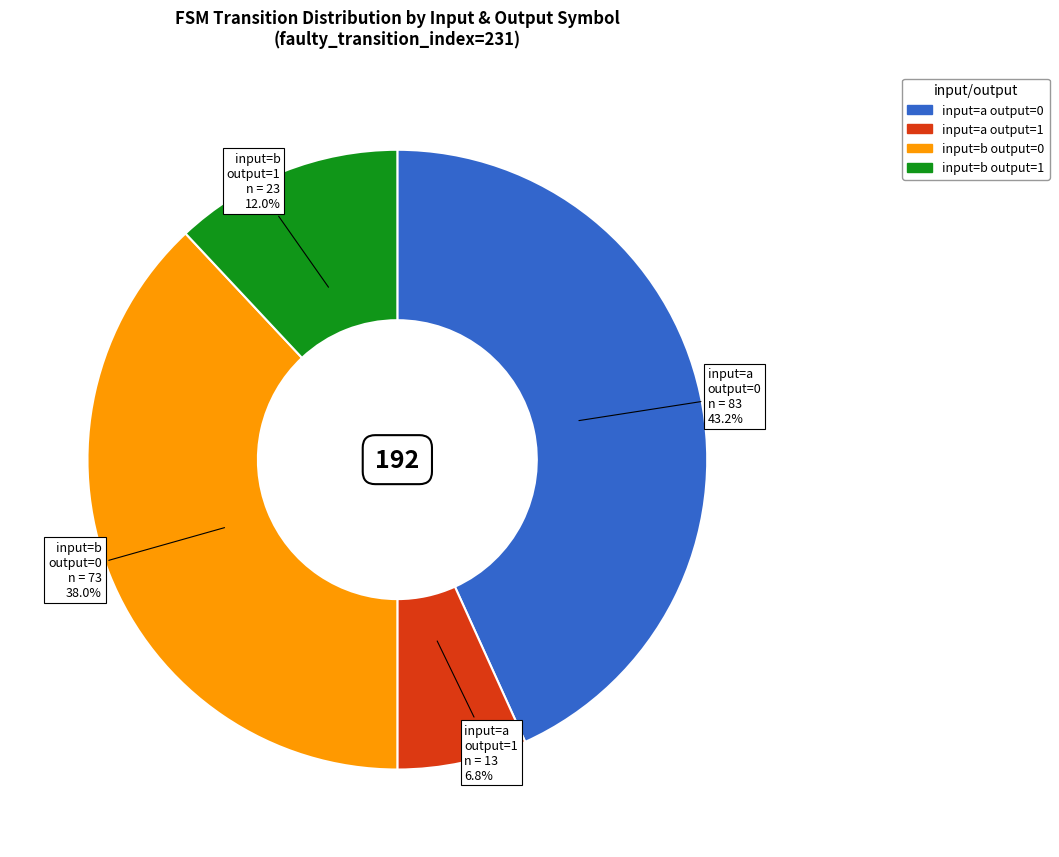

Does any single category account for the majority?

No